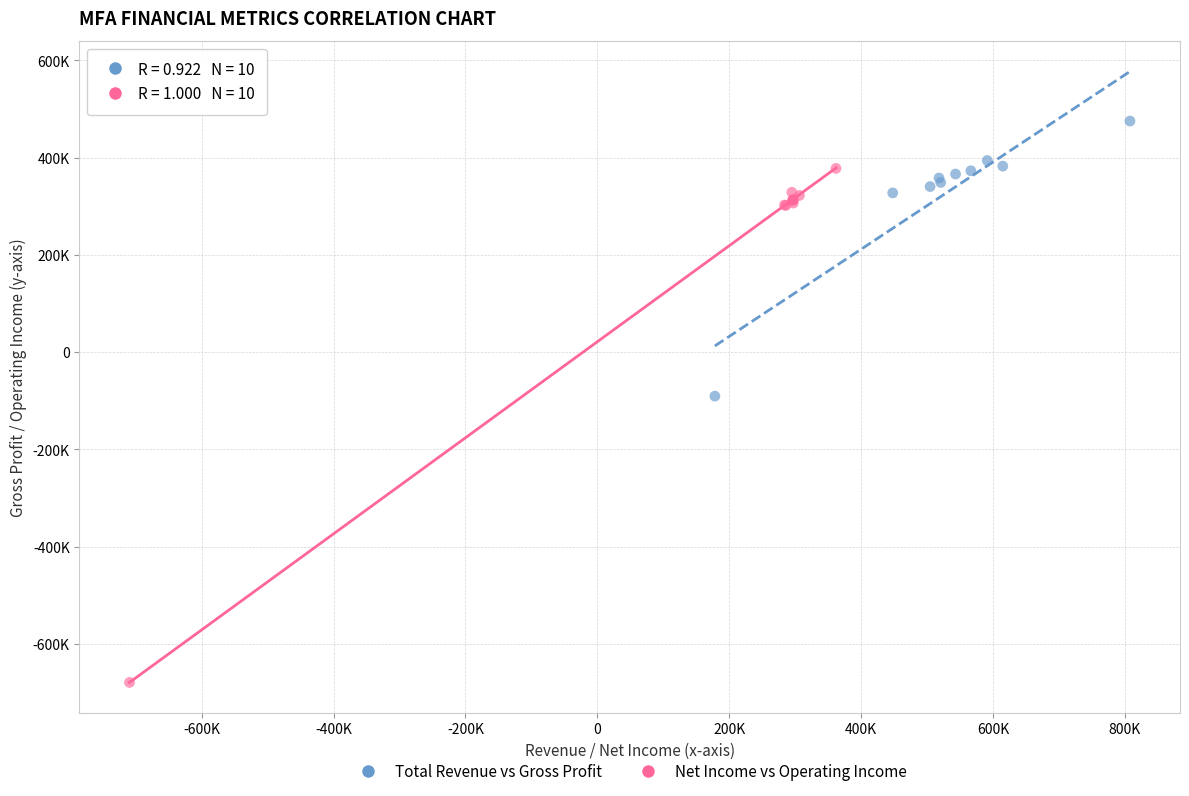

Which series has the largest Y range (max minus min)?

Net Income vs Operating Income